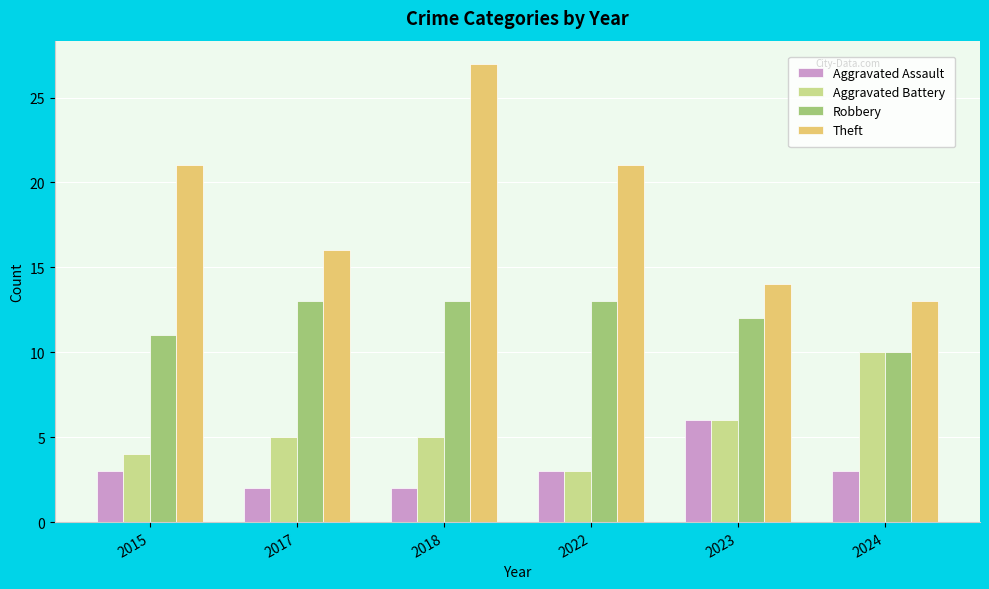

Are the bars grouped side by side (vs. stacked)?

Yes